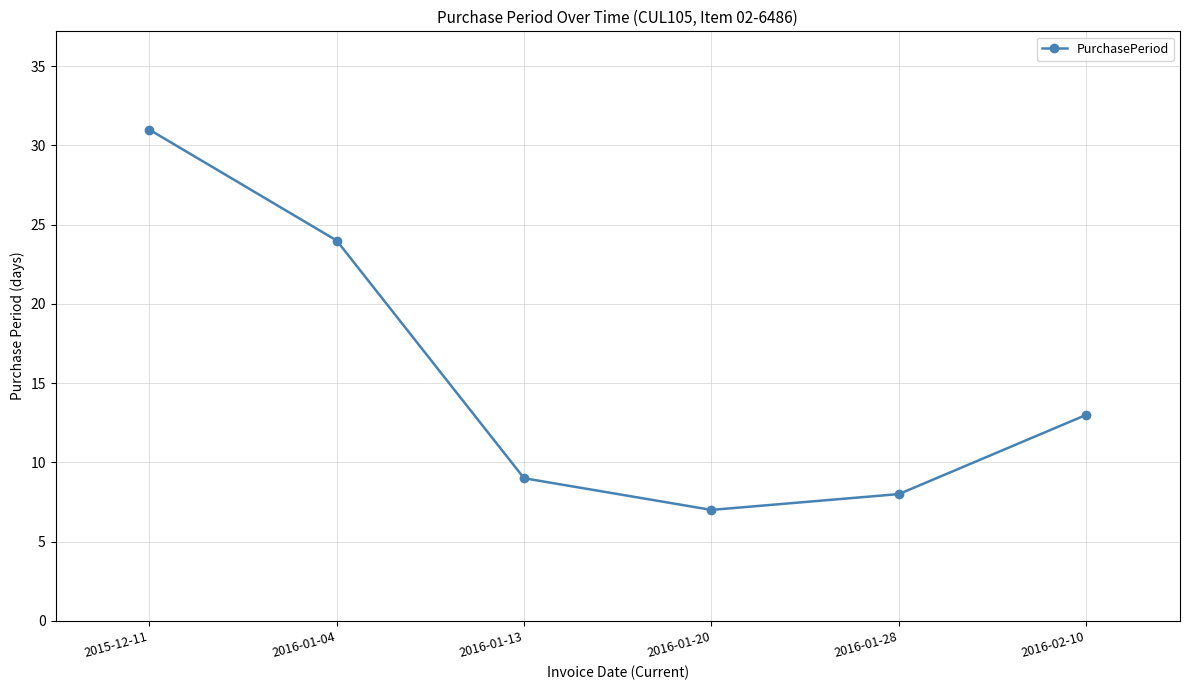

At which category does the data reach its first local valley?

2016-01-20